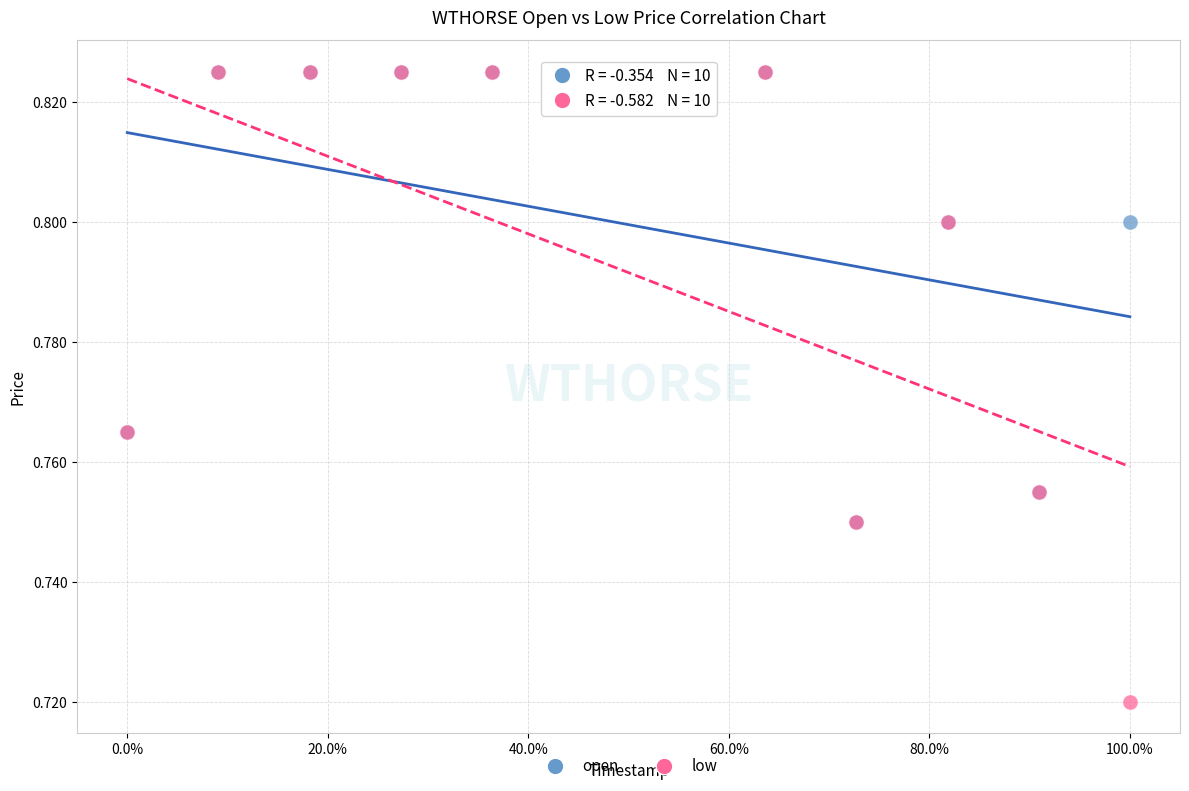

Which series contains the lowest Y value?

low